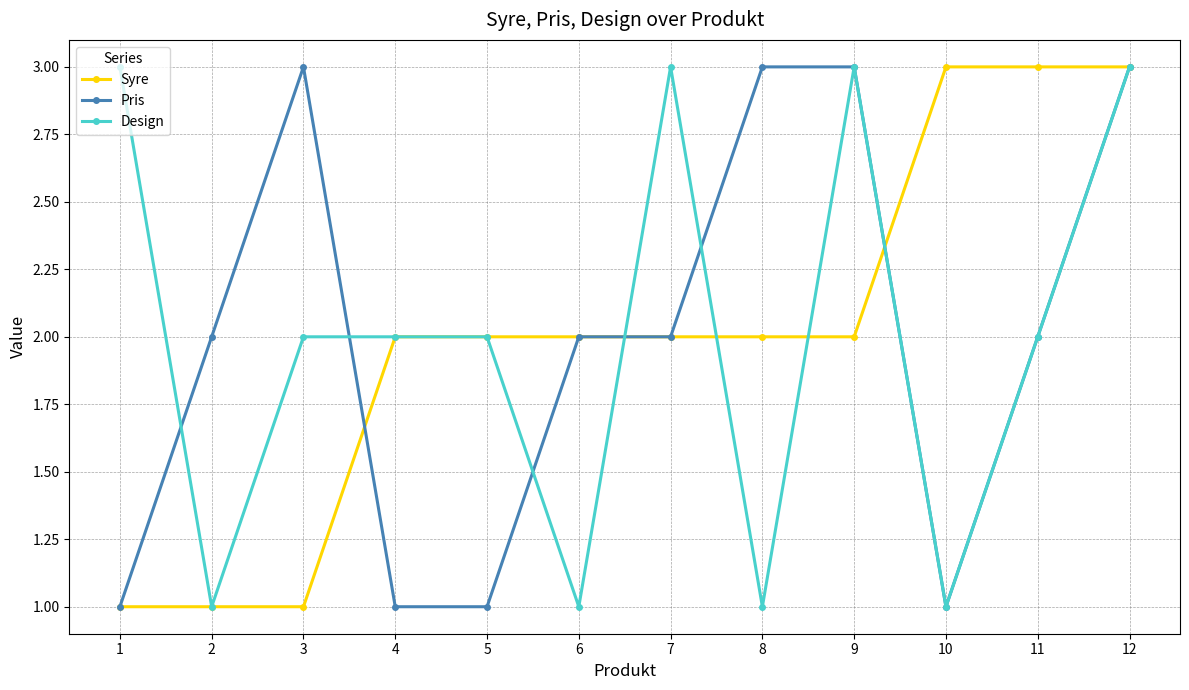

Between 5 and 9, which series saw the biggest shift?

Pris